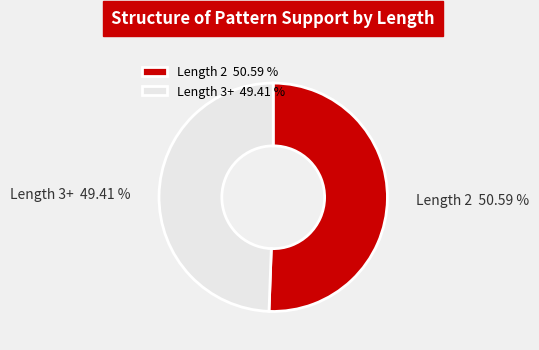

Count the number of slices in the pie.

2